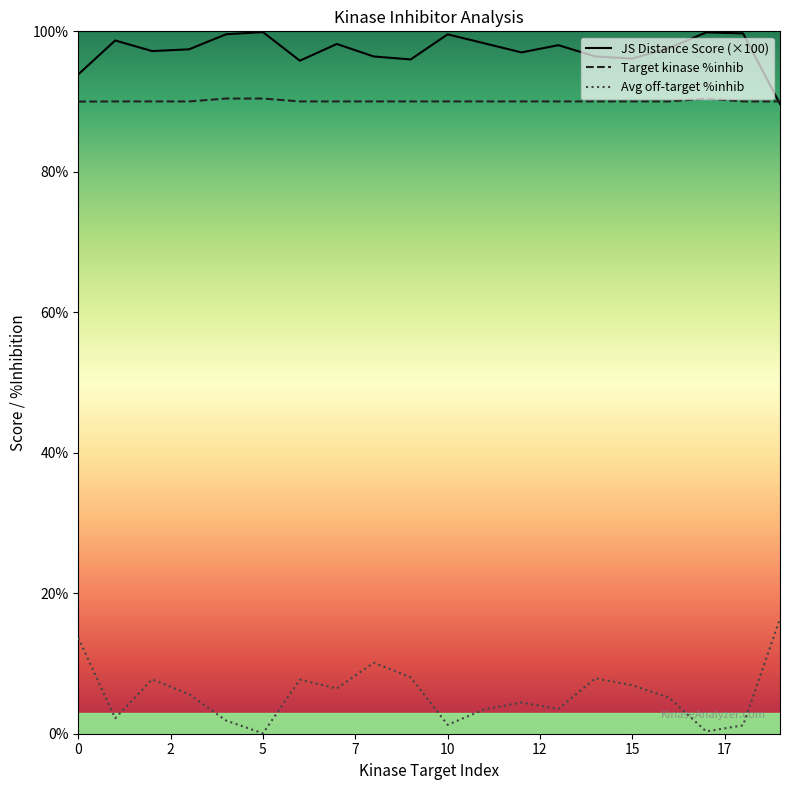

How many interior local peaks does the Target kinase %inhib series have?

1